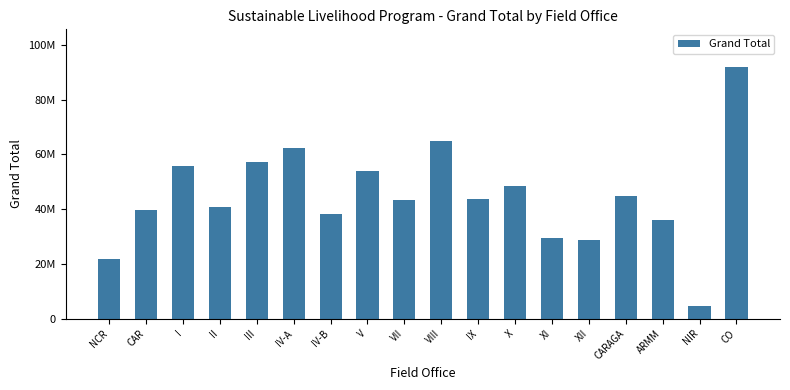

At which label does the data first exceed 43678956?

I